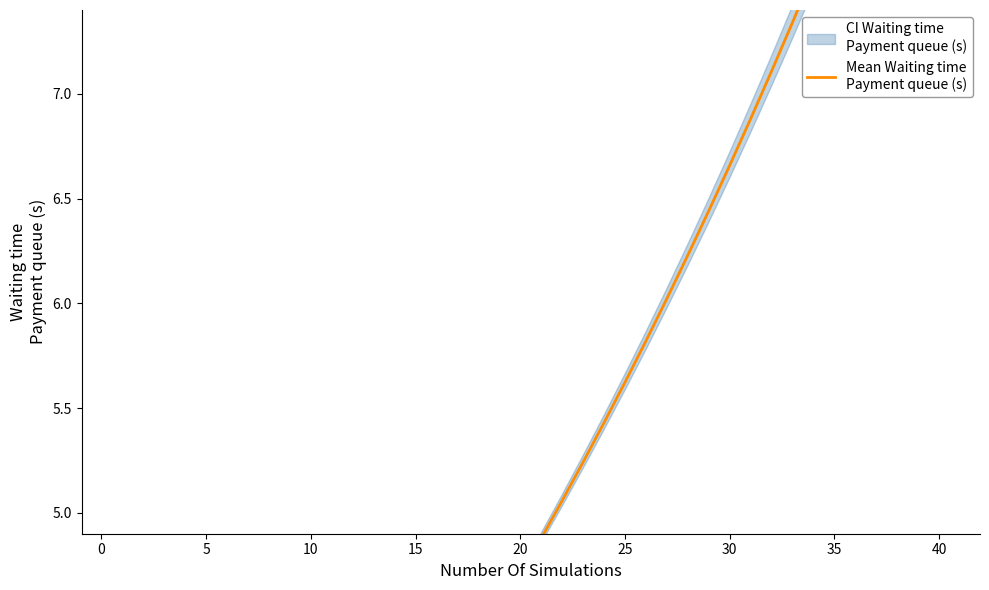

What is the difference between the second highest and minimum values?

7.4